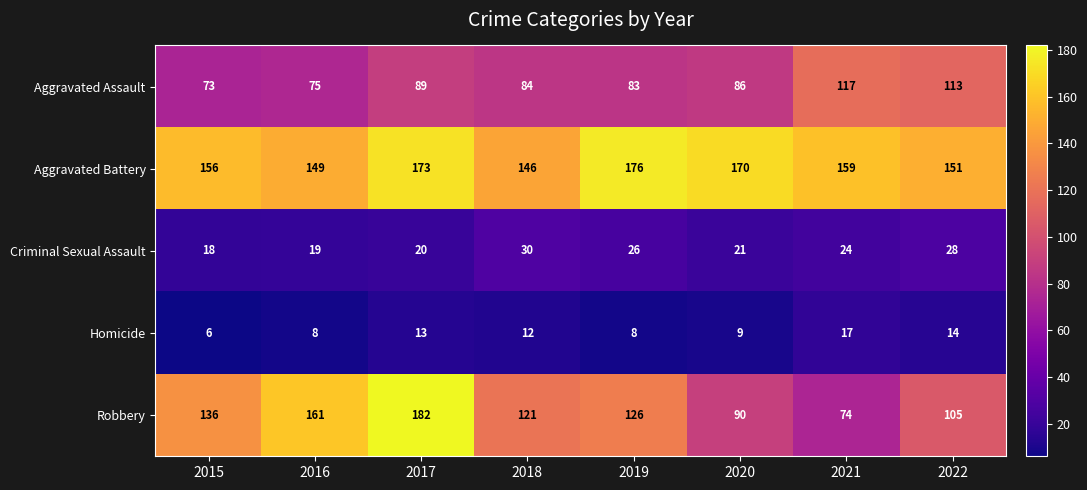

How many data points in Criminal Sexual Assault are less than 24?

4